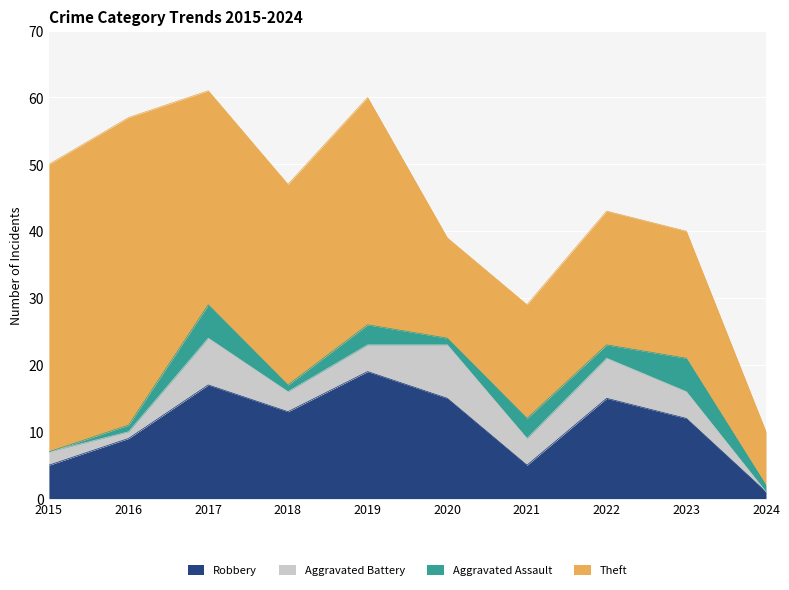

What are all the series names shown in the legend?

Robbery, Aggravated Battery, Aggravated Assault, Theft